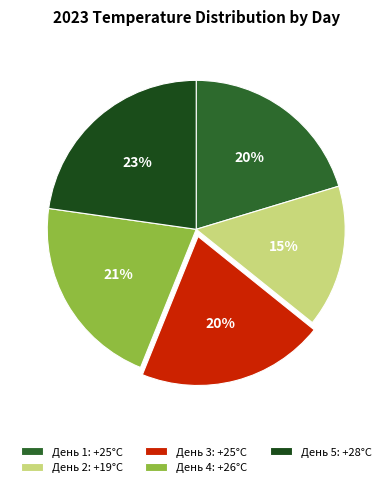

How many slices are in this pie chart?

5